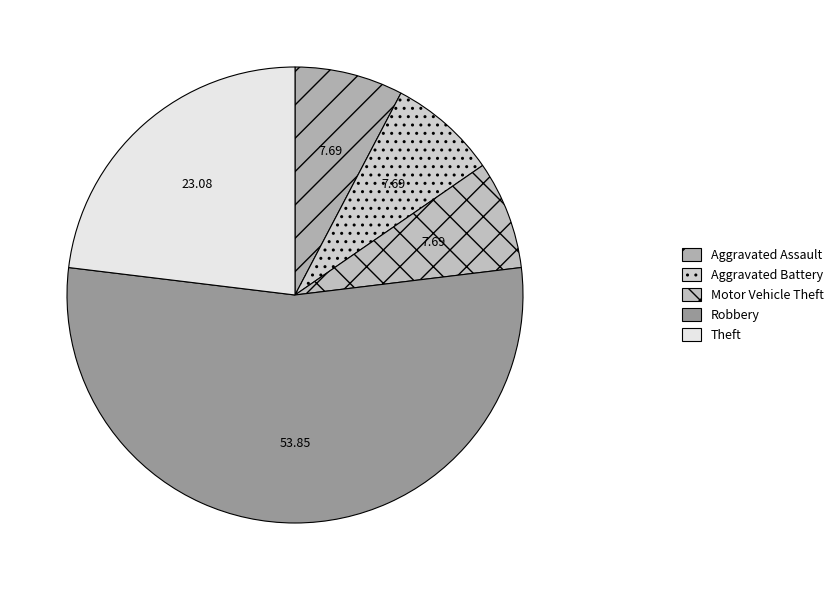

How many segments does this pie chart have?

5